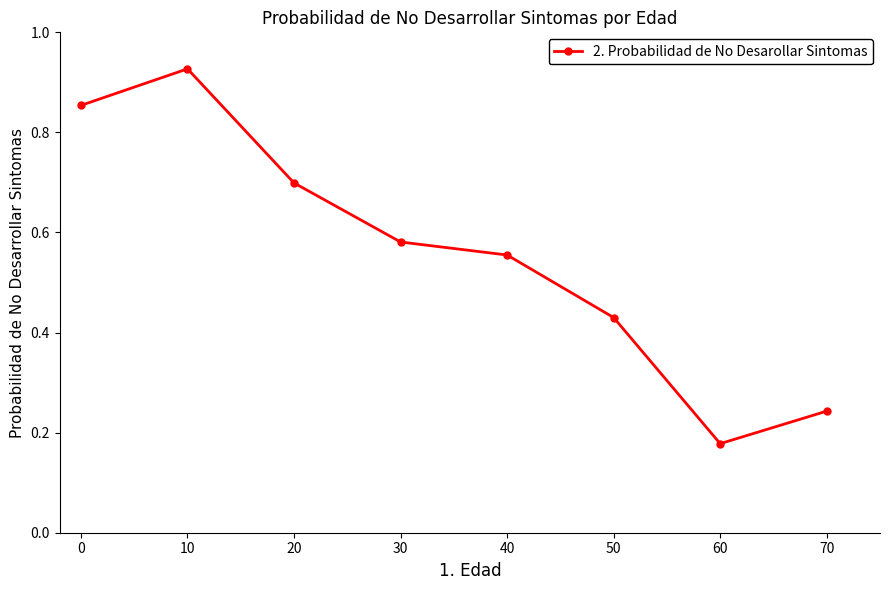

True or false: there are more than 2 points higher than both neighbors.

False